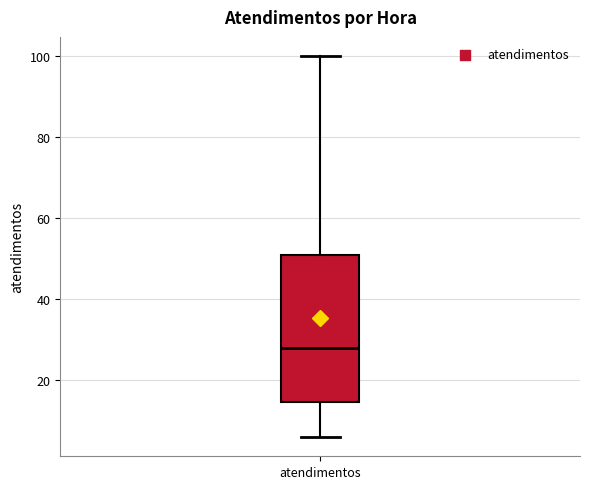

Read this box plot against the y-axis: the position of the median line, the range covered by the box, and the ends of both whiskers. The values are not printed on the chart, so give them approximately, as read against the axis.

median 28, box 14 to 52, whiskers 6 to 100